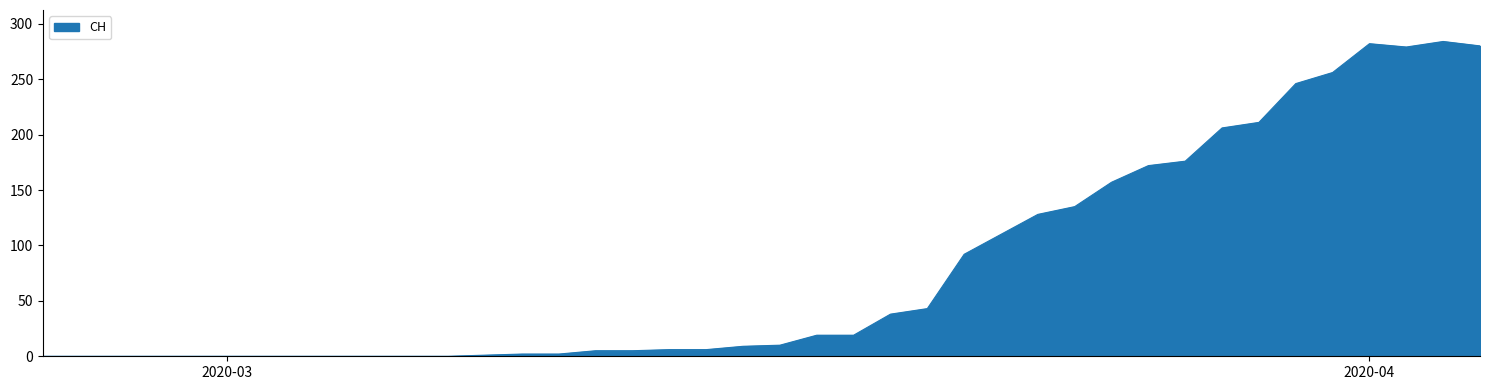

What is the difference between the maximum and minimum values?

284